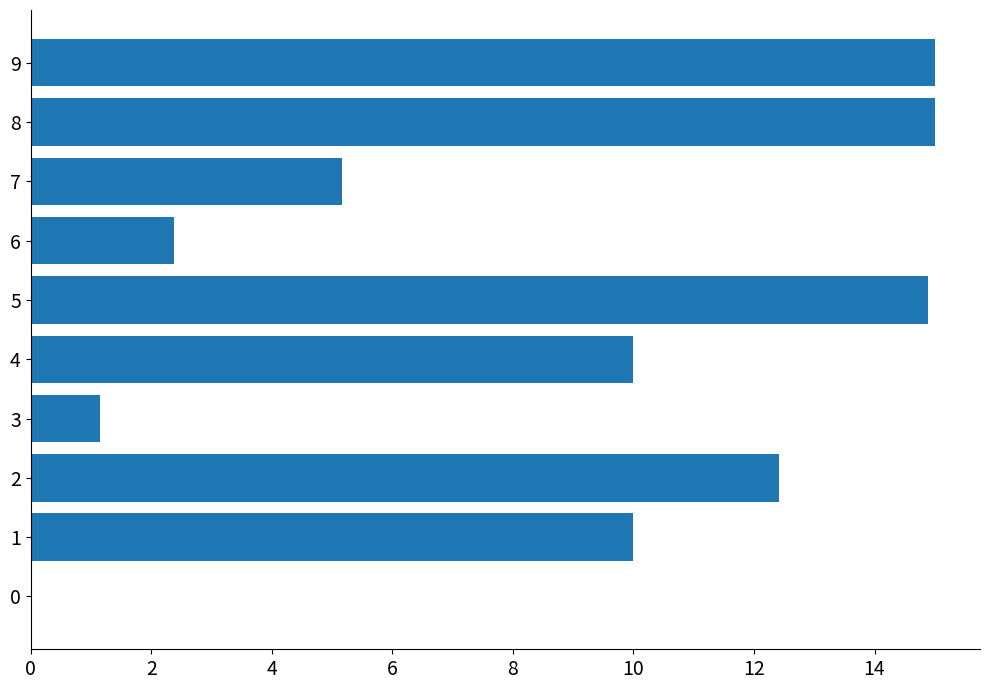

Are the bars grouped side by side (vs. stacked)?

No